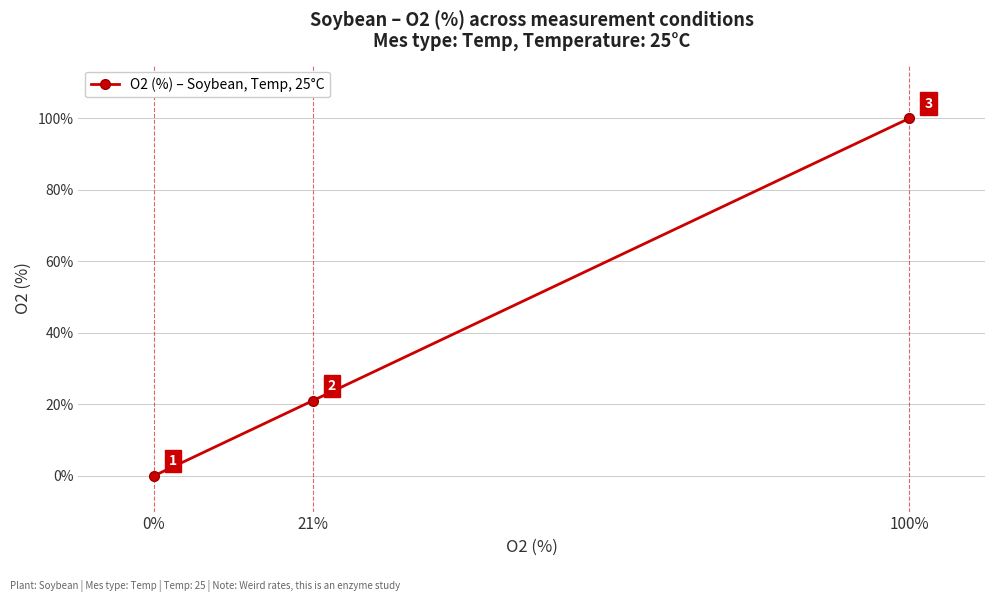

Is it true that the value at 21% is 32?

False